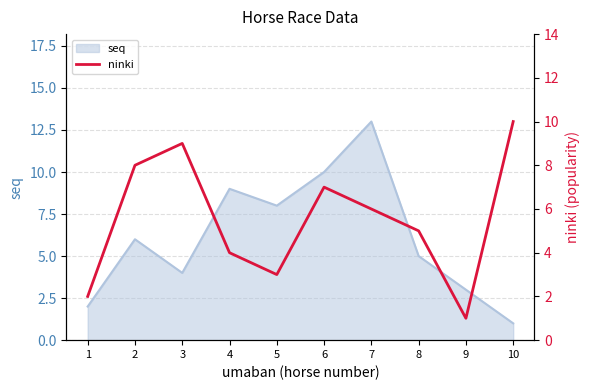

How many lines are shown in the chart?

1